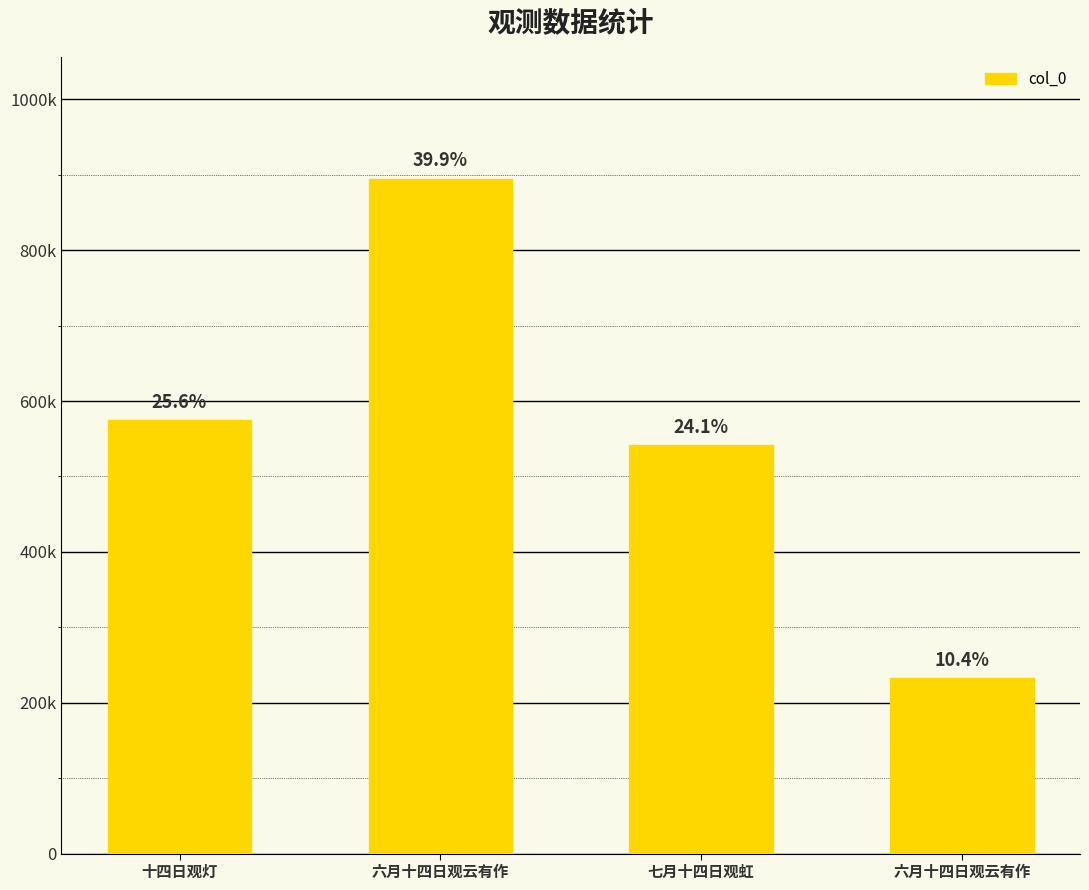

Approximately how many times larger is the value at 十四日观灯 compared to 六月十四日观云有作?

2.5